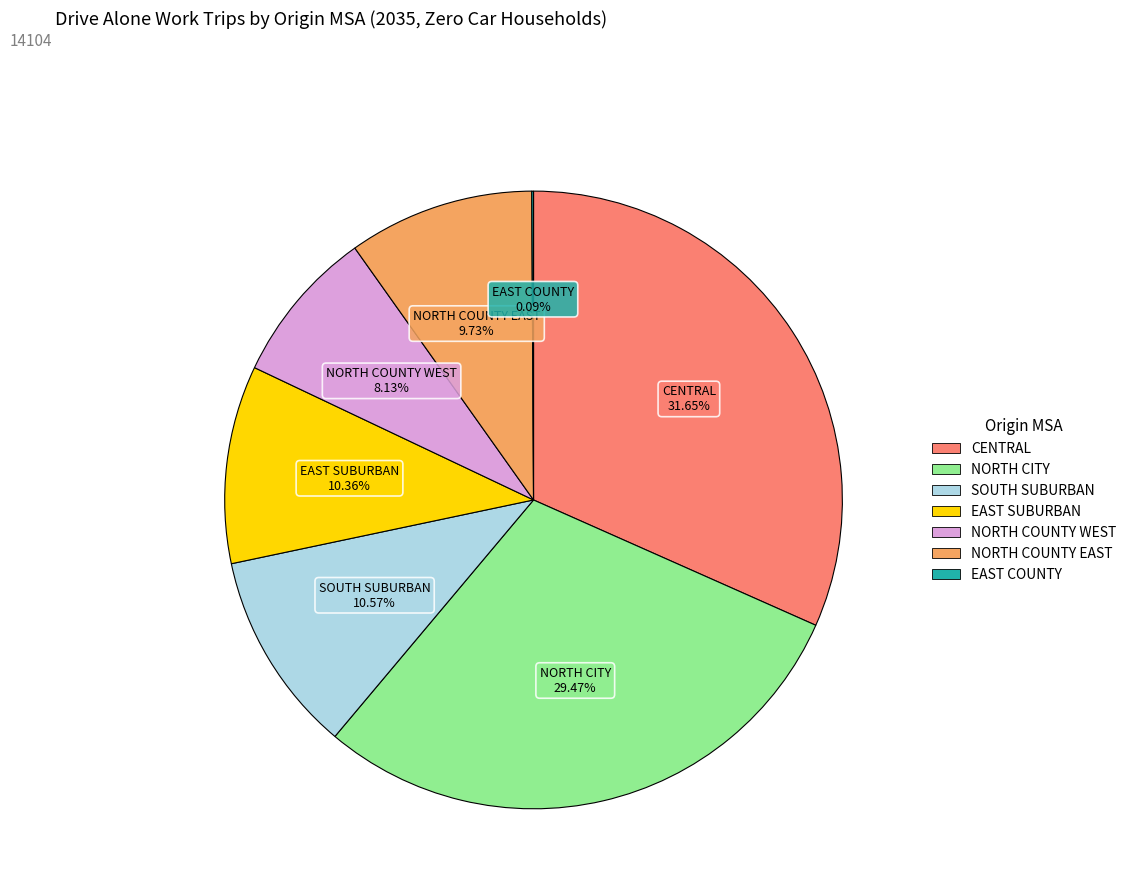

What is the largest slice in the pie chart?

CENTRAL